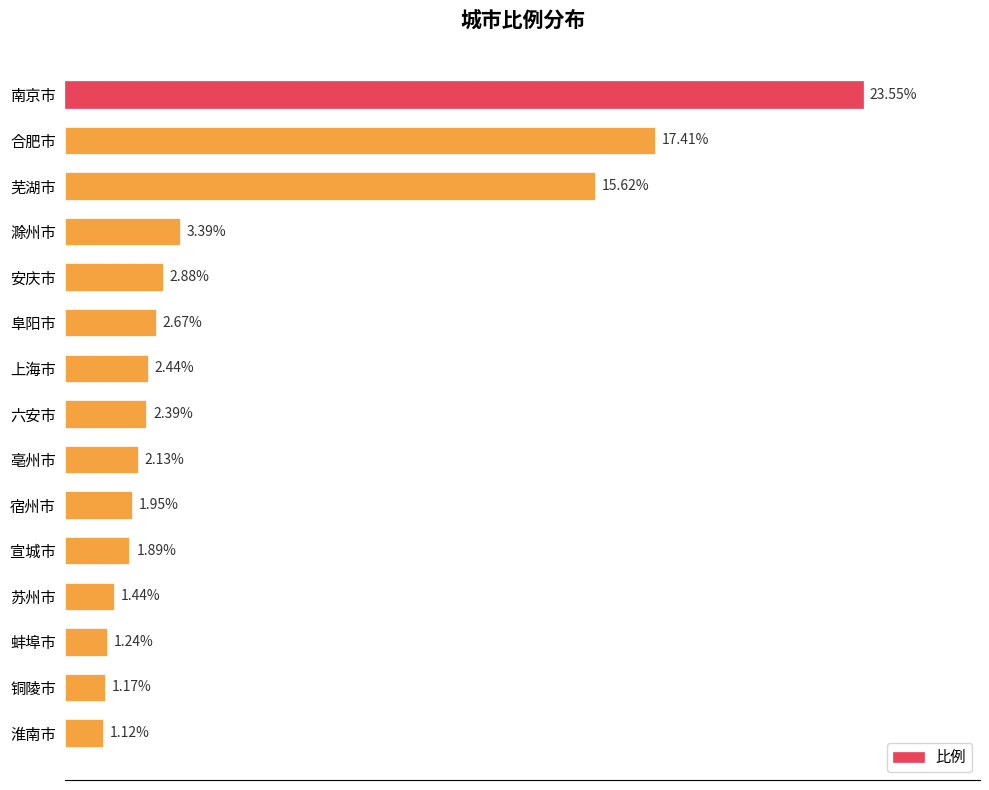

Rank the categories by value from lowest to highest.

淮南市, 铜陵市, 蚌埠市, 苏州市, 宣城市, 宿州市, 亳州市, 六安市, 上海市, 阜阳市, 安庆市, 滁州市, 芜湖市, 合肥市, 南京市